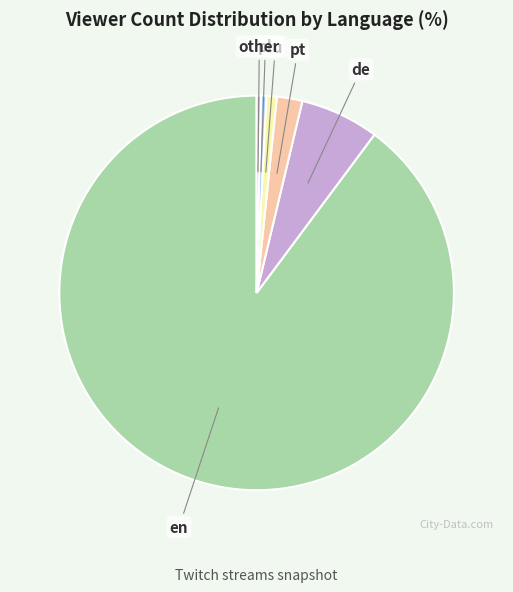

Combined, do de and ru account for over 50%?

No